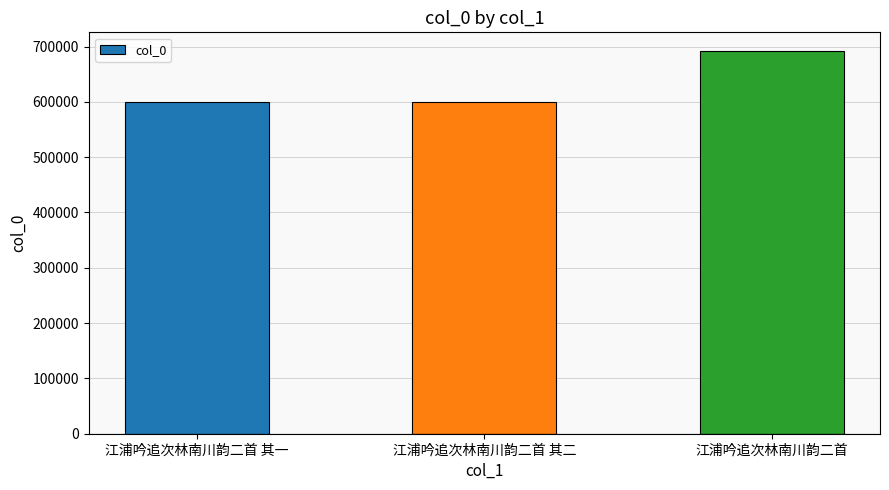

What is the change in value from 江浦吟追次林南川韵二首 其一 to 江浦吟追次林南川韵二首?

+91941